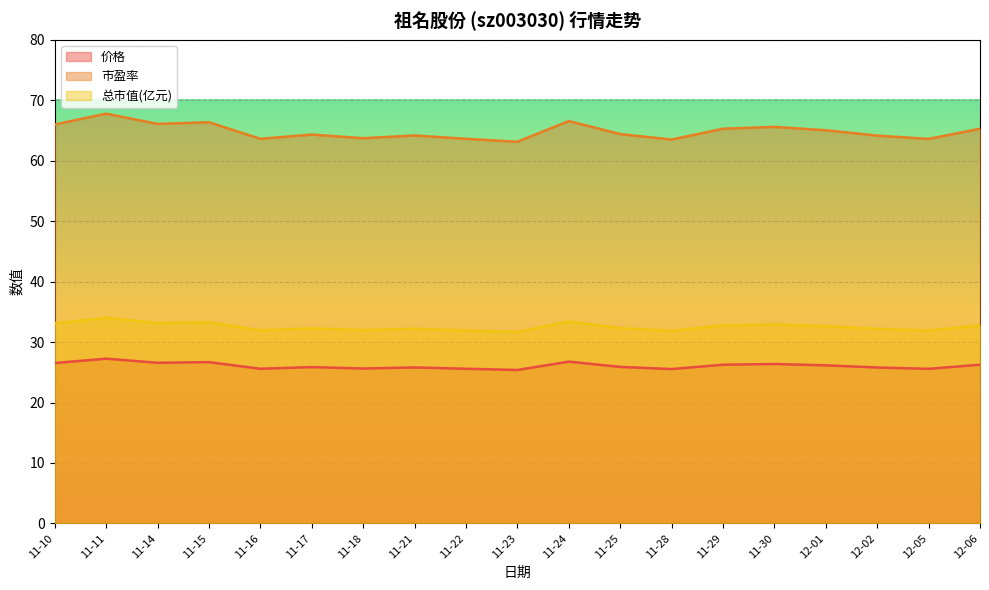

What is the label of the 1st point from the left?

11-10